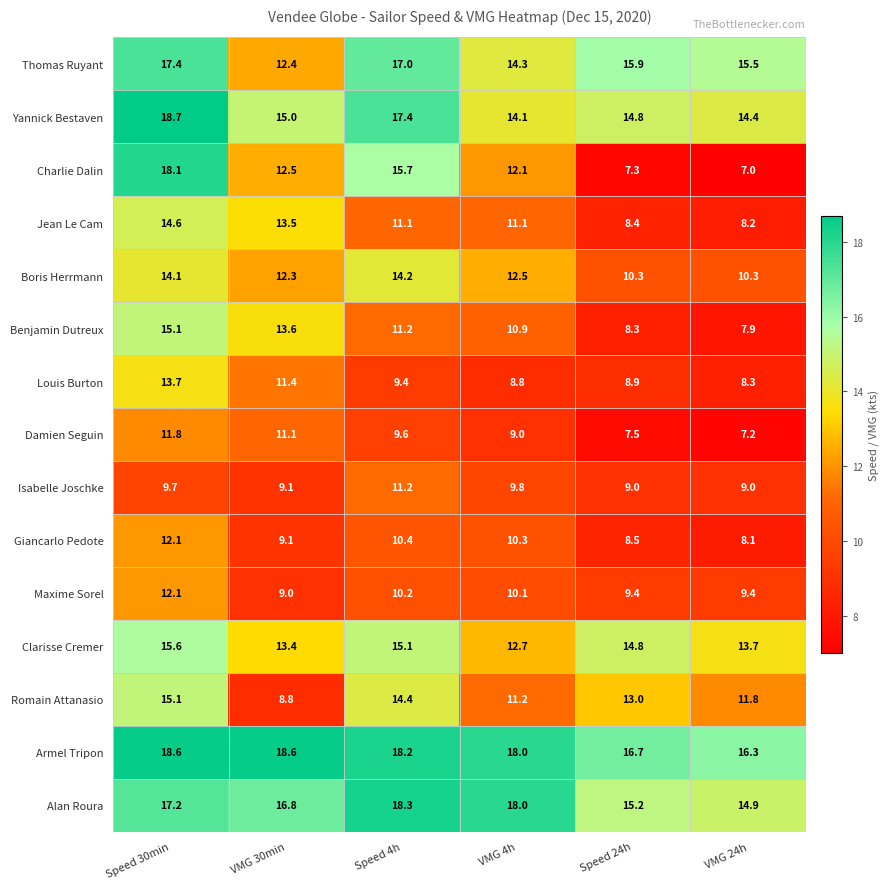

Which label corresponds to the smallest value in the chart?

VMG 24h